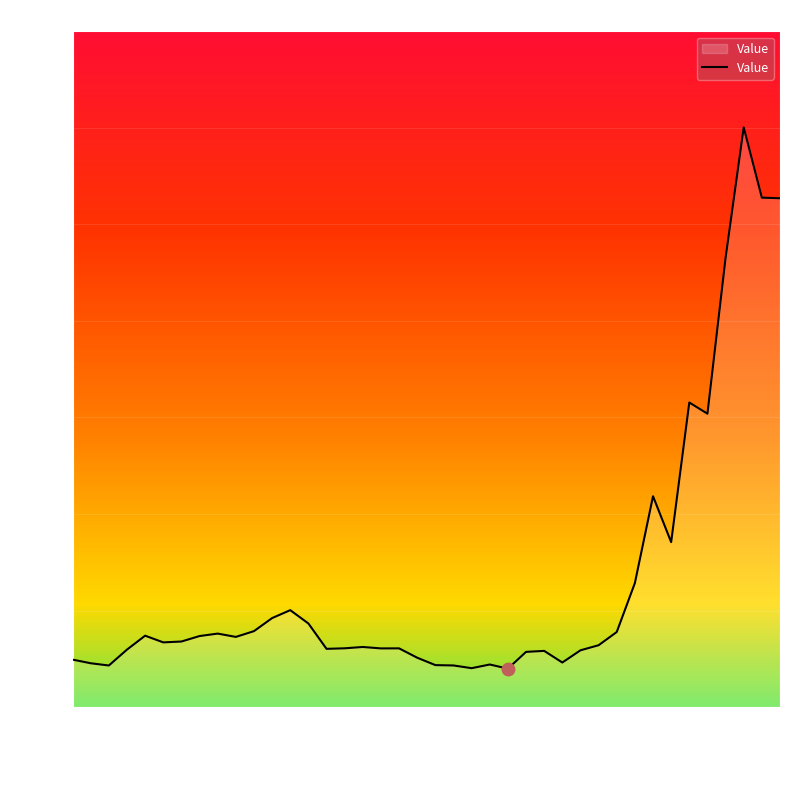

What is the difference between the maximum and minimum values?

28.2